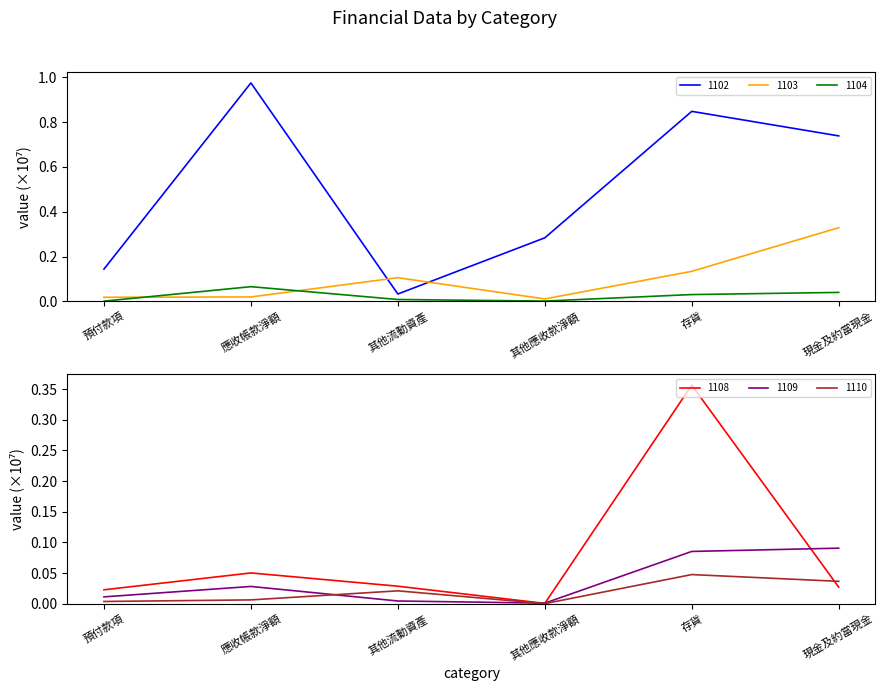

Is it true that 1108 equals 0.0 at 現金及約當現金?

False